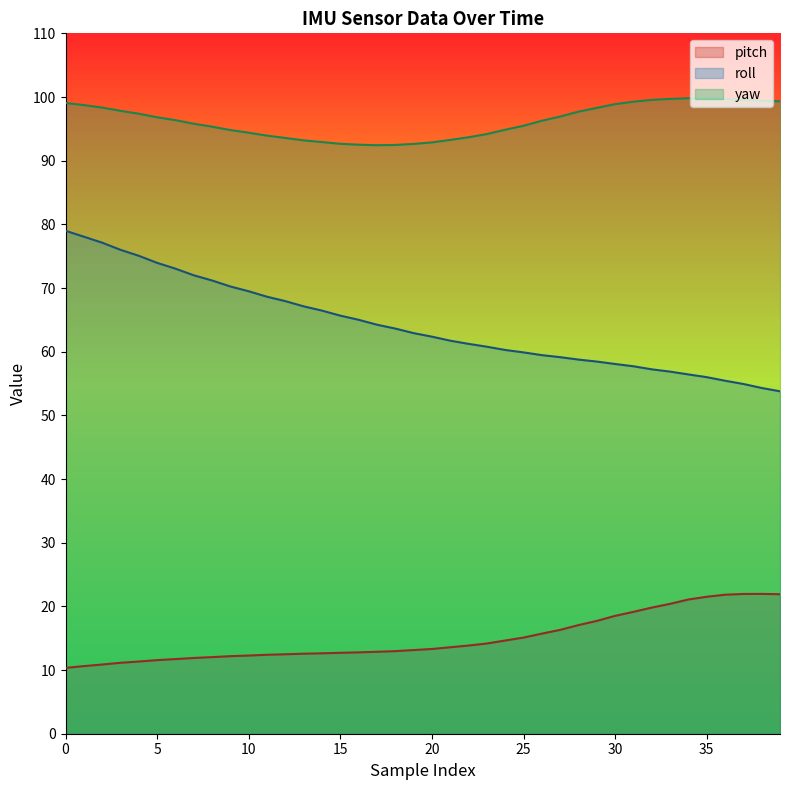

Between 1 and 4, which is larger?

1